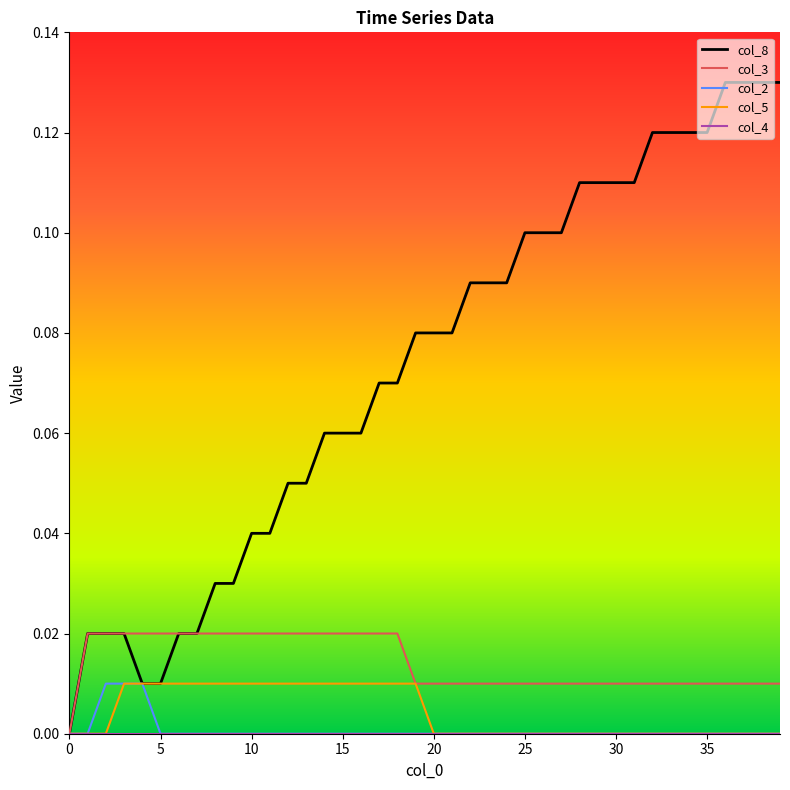

Which series has the widest spread of values?

col_8